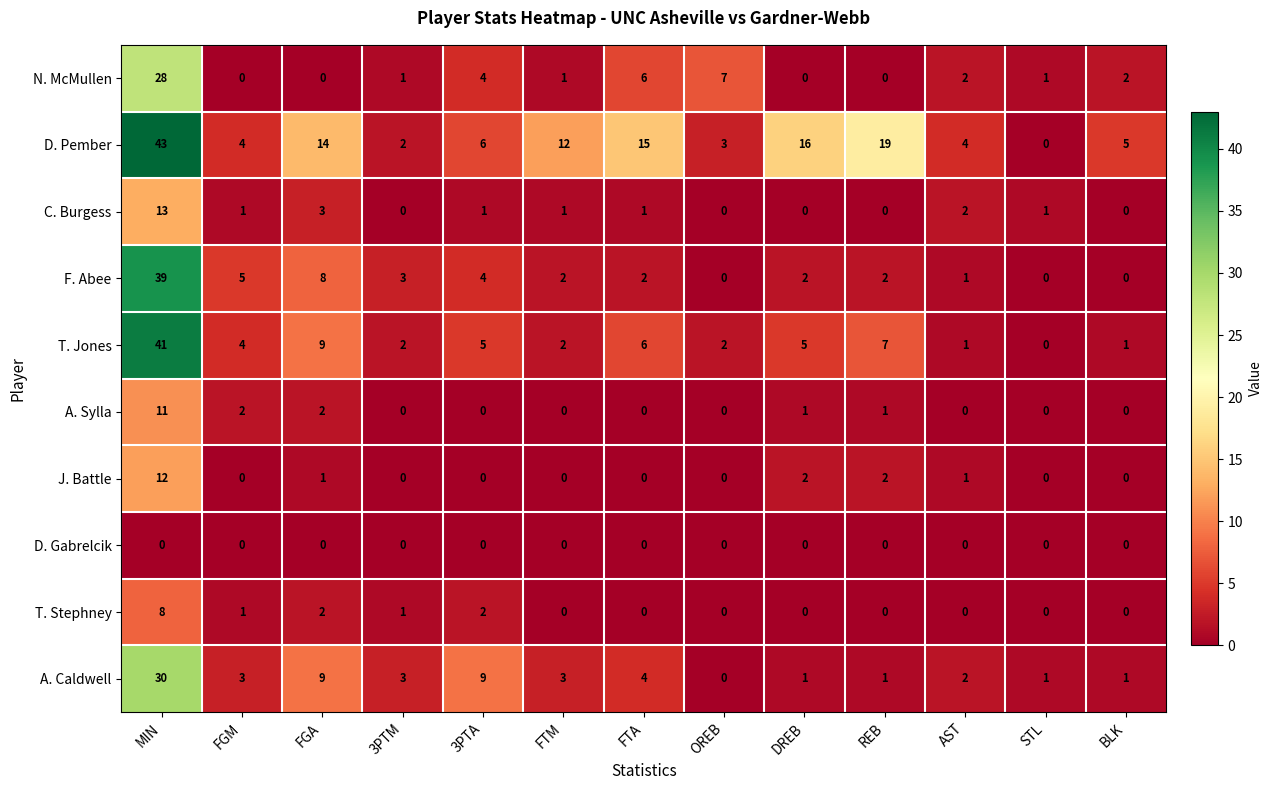

The C. Burgess series shows 5 at FGA. True or false?

False